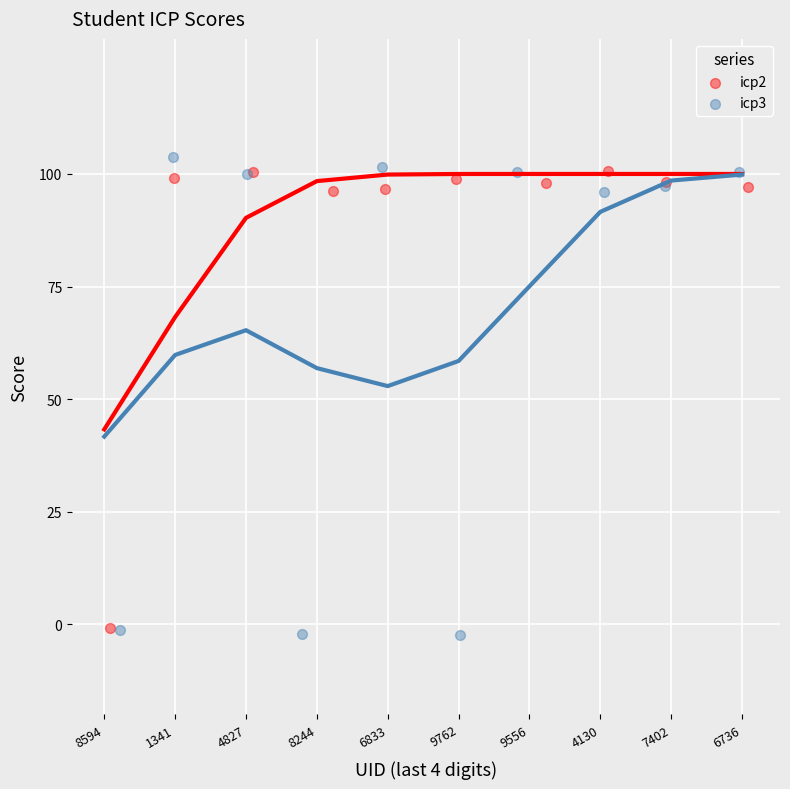

Which series contains the lowest Y value?

icp3